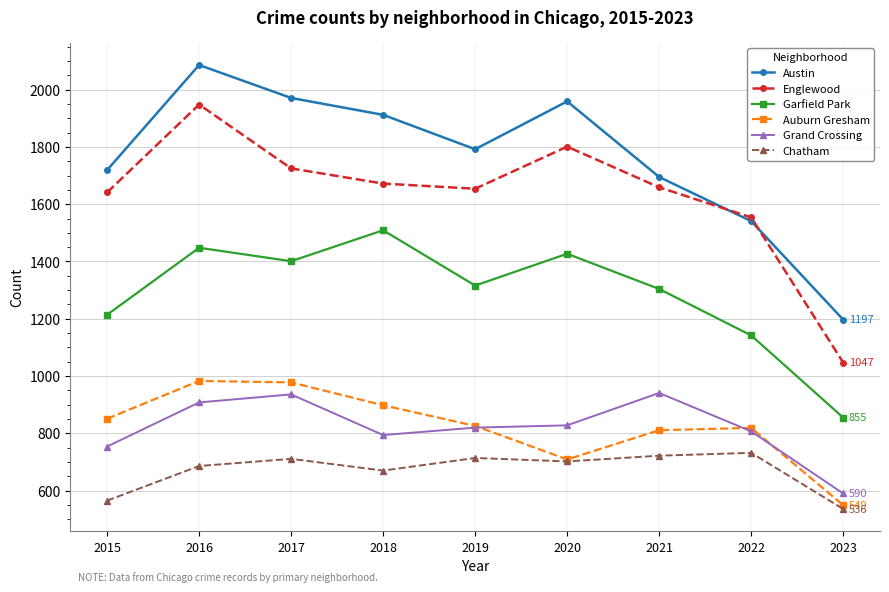

Does the chart have visible grid lines?

Yes